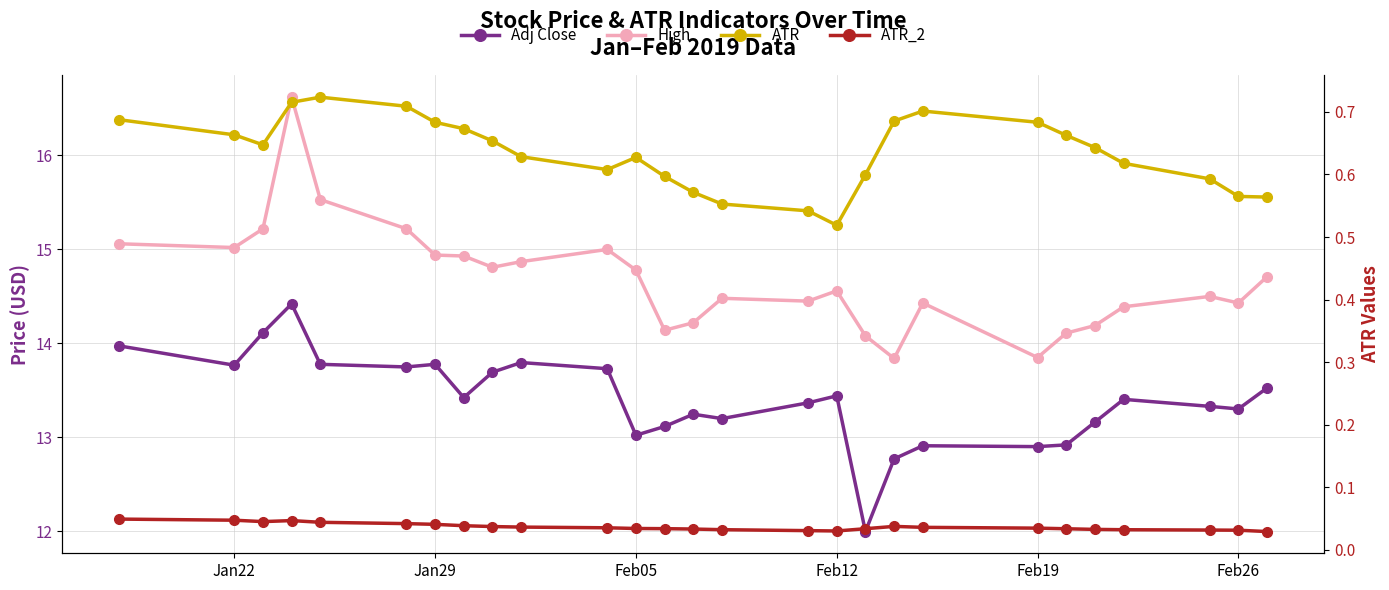

True or false: Adj Close and High cross at least once.

False